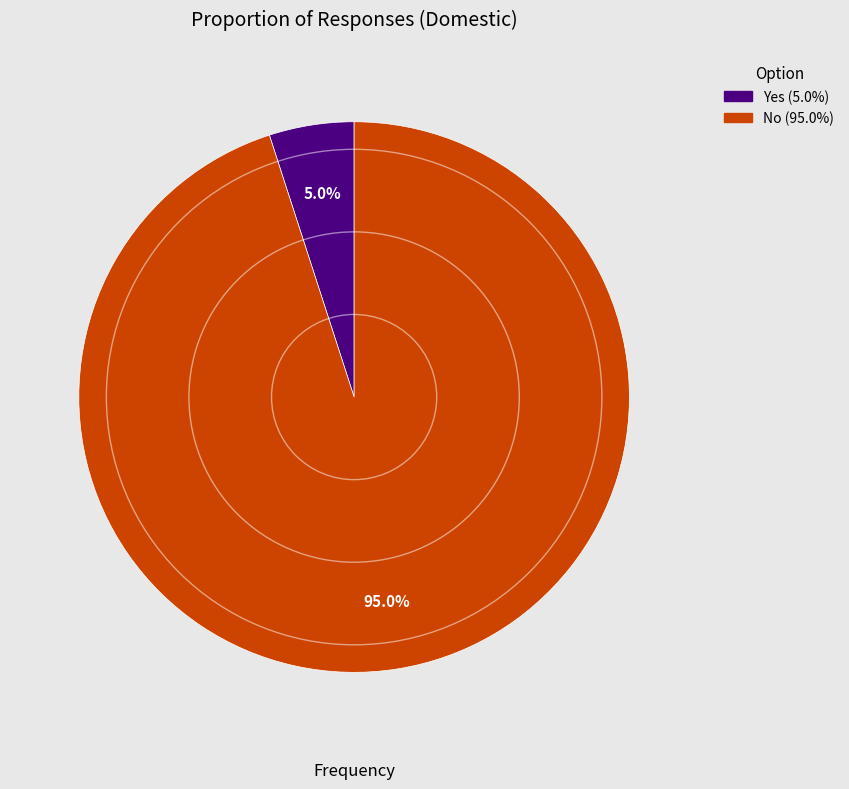

To the nearest percent, what is the difference between the Yes and No slice percentages?

90%